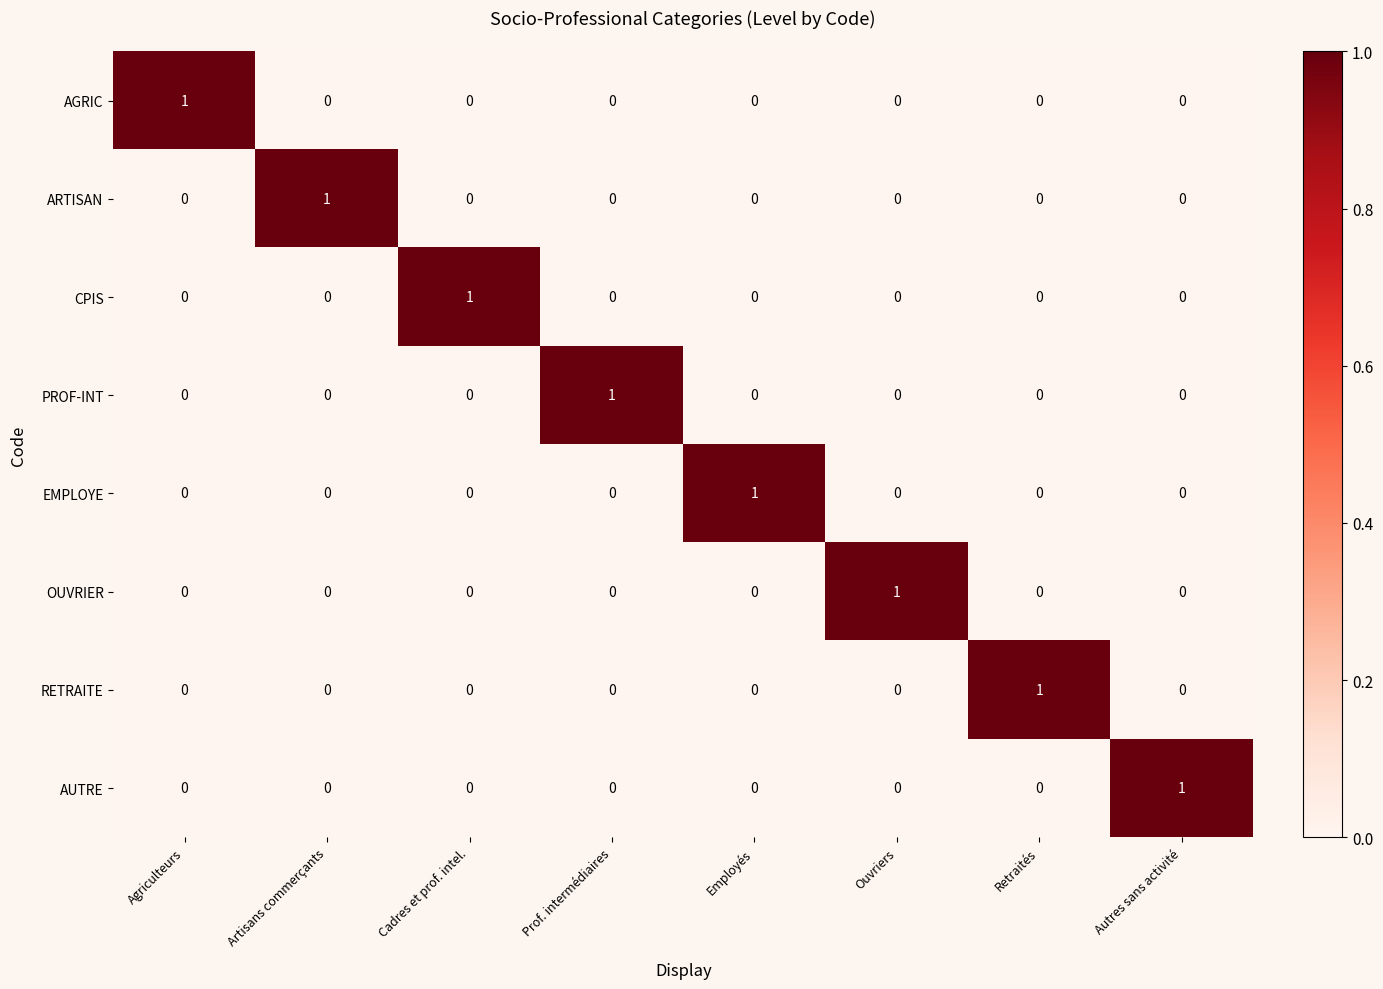

Count the EMPLOYE values in the range 0 to 1.

8